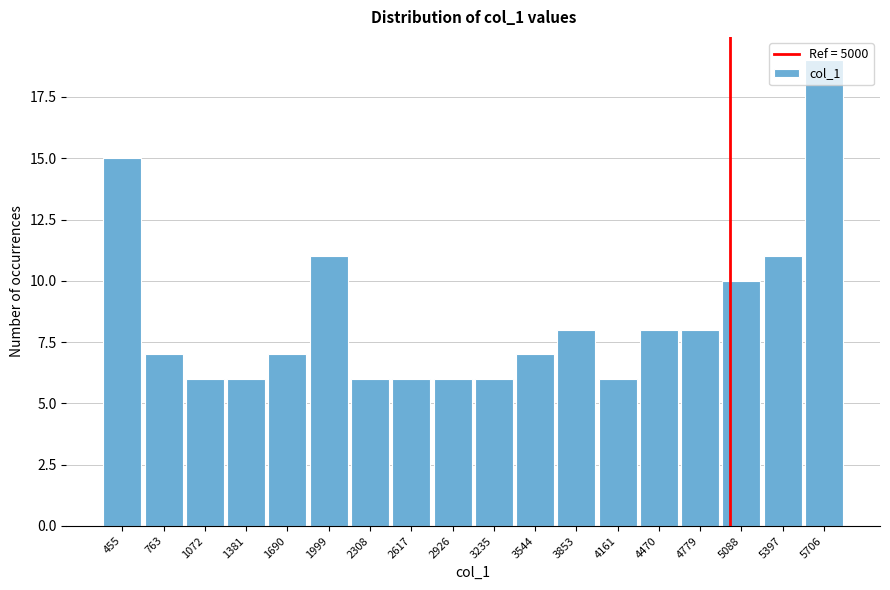

How tall is the bar that spans 4000 to 4300 on the x-axis? Neither the bar edges nor the heights are printed on the chart, so give them approximately, as read against the axes.

6